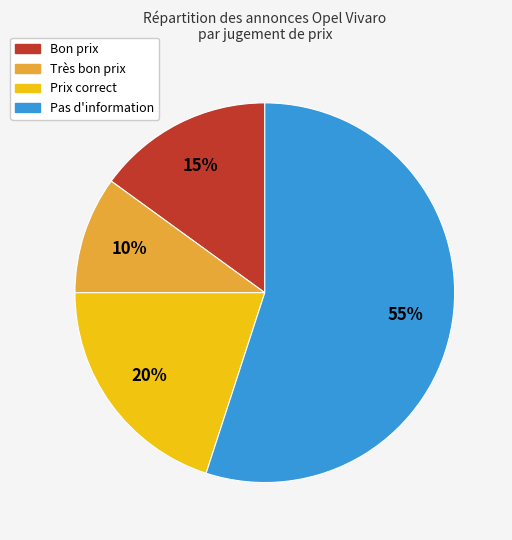

True or false: Prix correct accounts for 6% of the total.

False